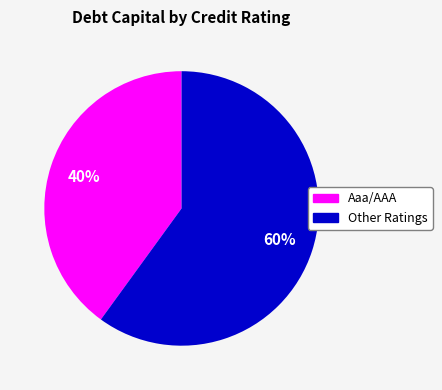

Do Aaa/AAA and Other together represent more than half of the pie?

Yes